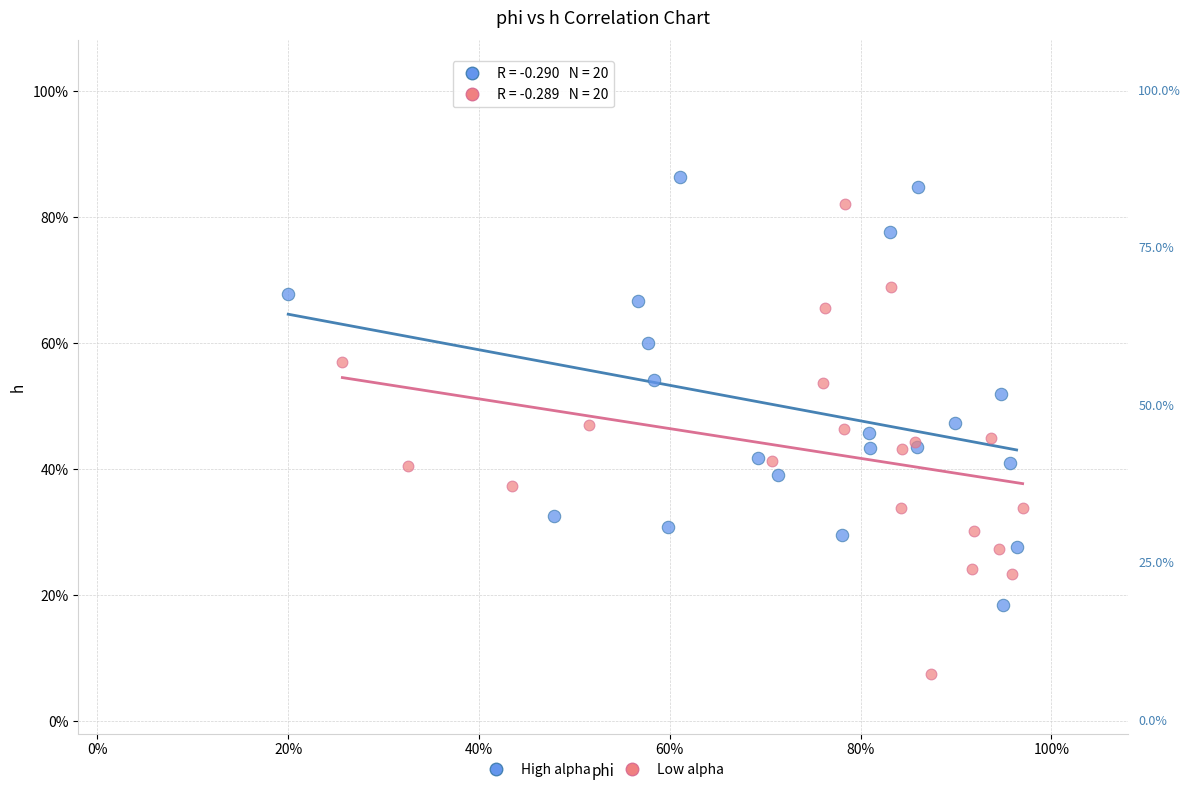

What are all the series names shown in the legend?

High alpha, Low alpha